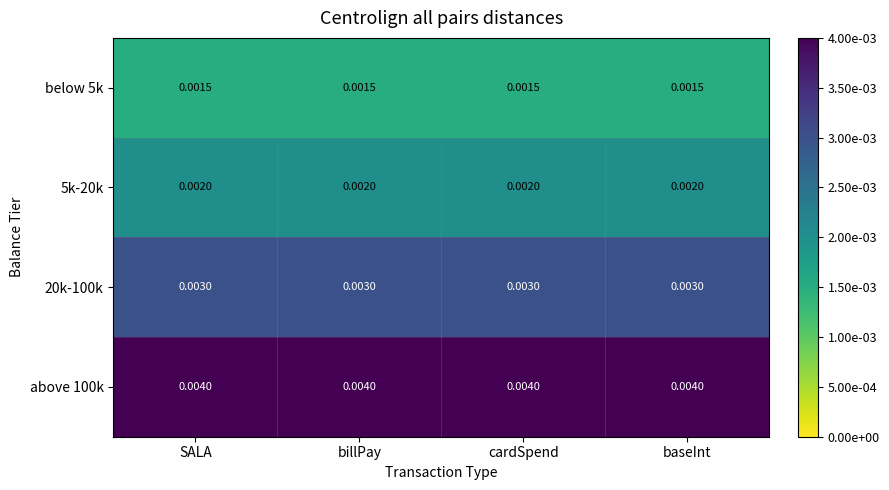

Is the value of 20k-100k at billPay greater than the value of above 100k at cardSpend?

No